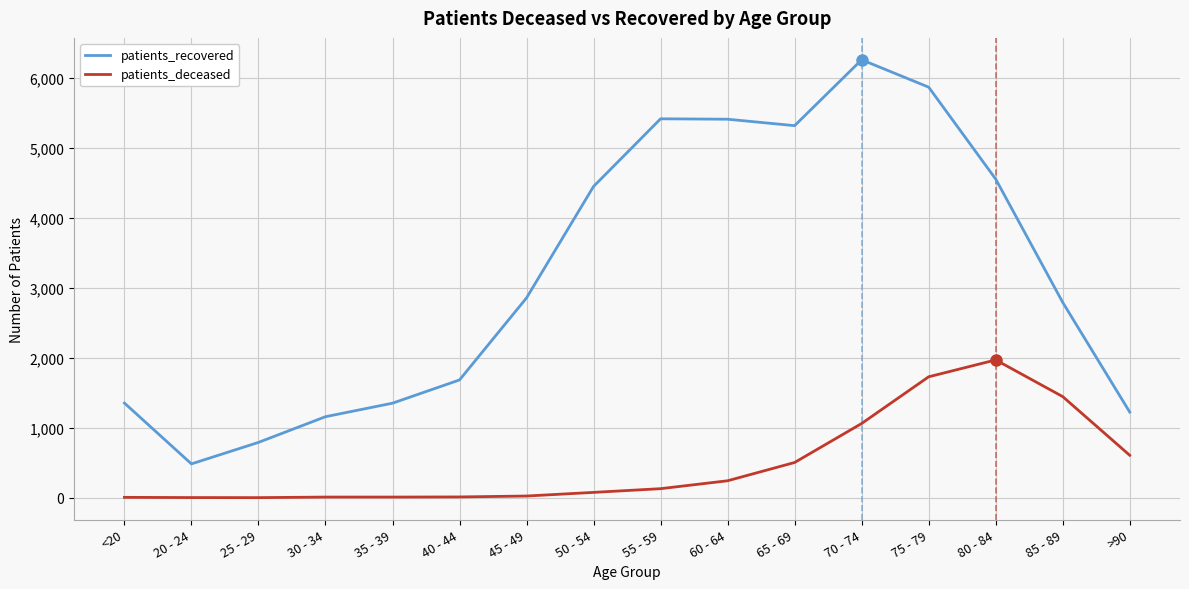

What is the difference between the highest and lowest values at 65 - 69?

4811